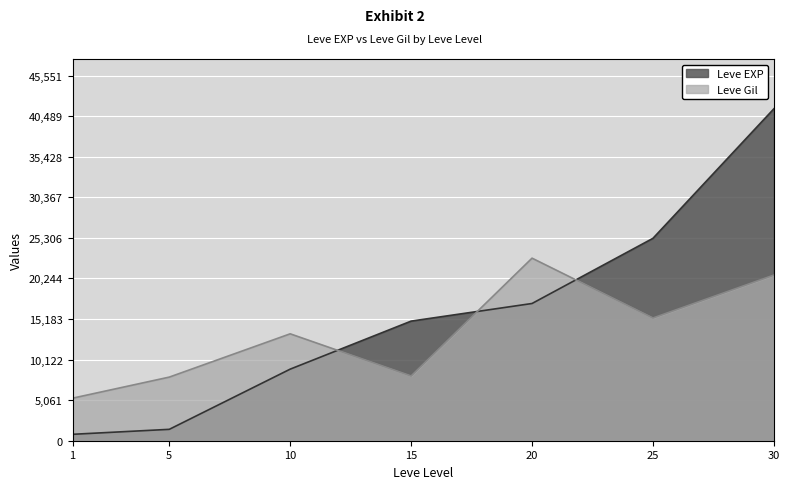

How many lines are shown in the chart?

2